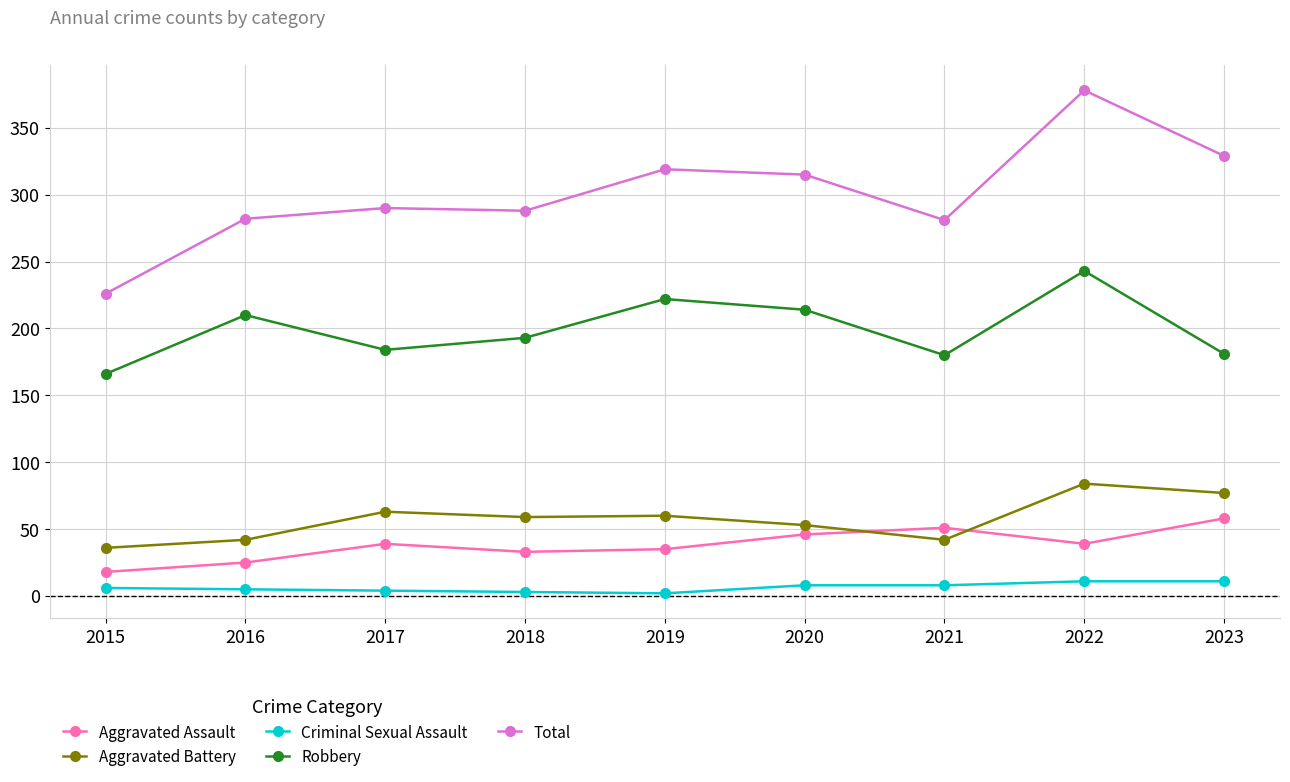

At how many categories does at least one series exceed 71?

9